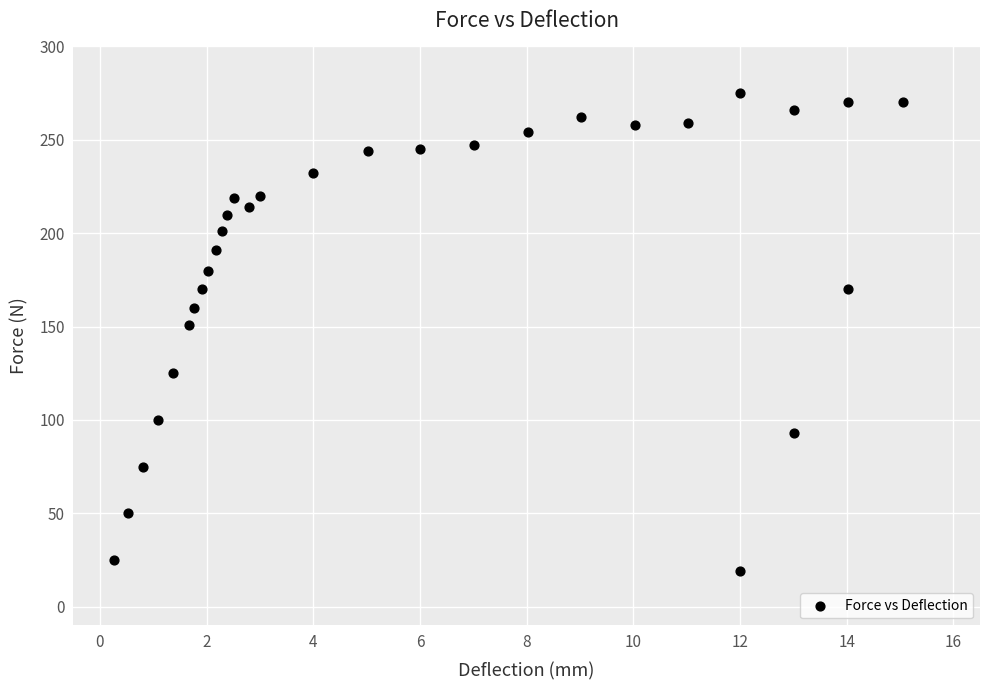

What Y value in the scatter plot is closest to 147?

151